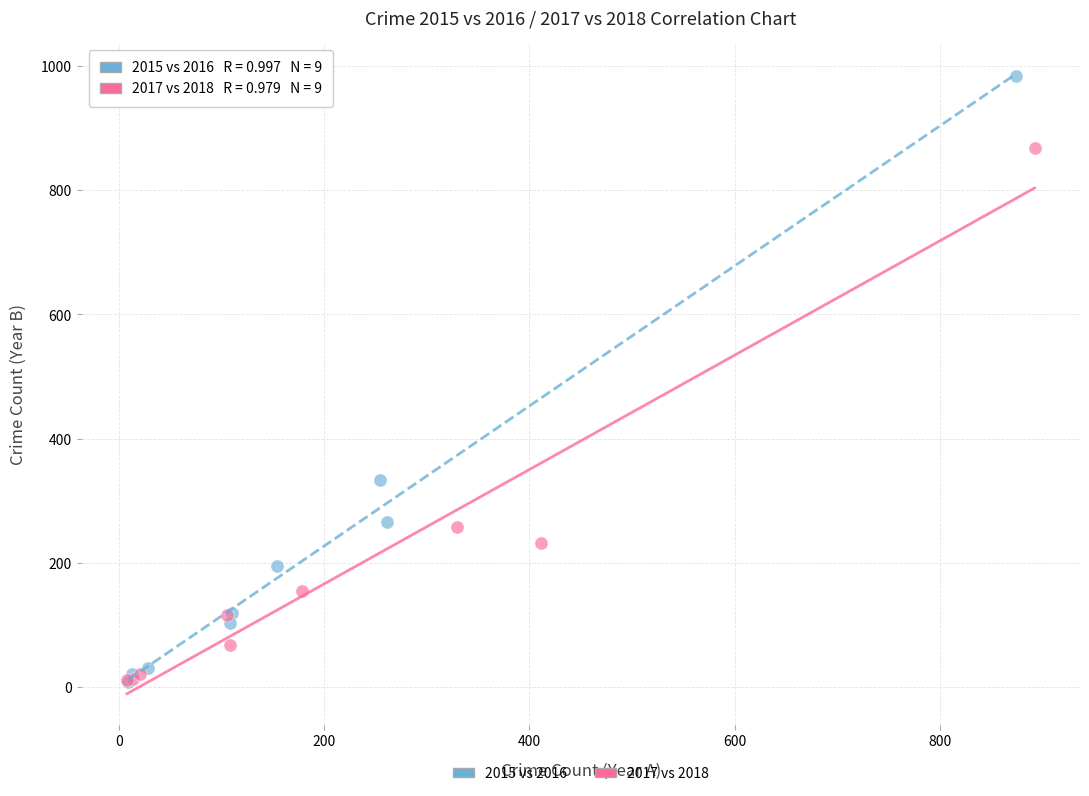

Which series has the largest Y range (max minus min)?

2015 vs 2016